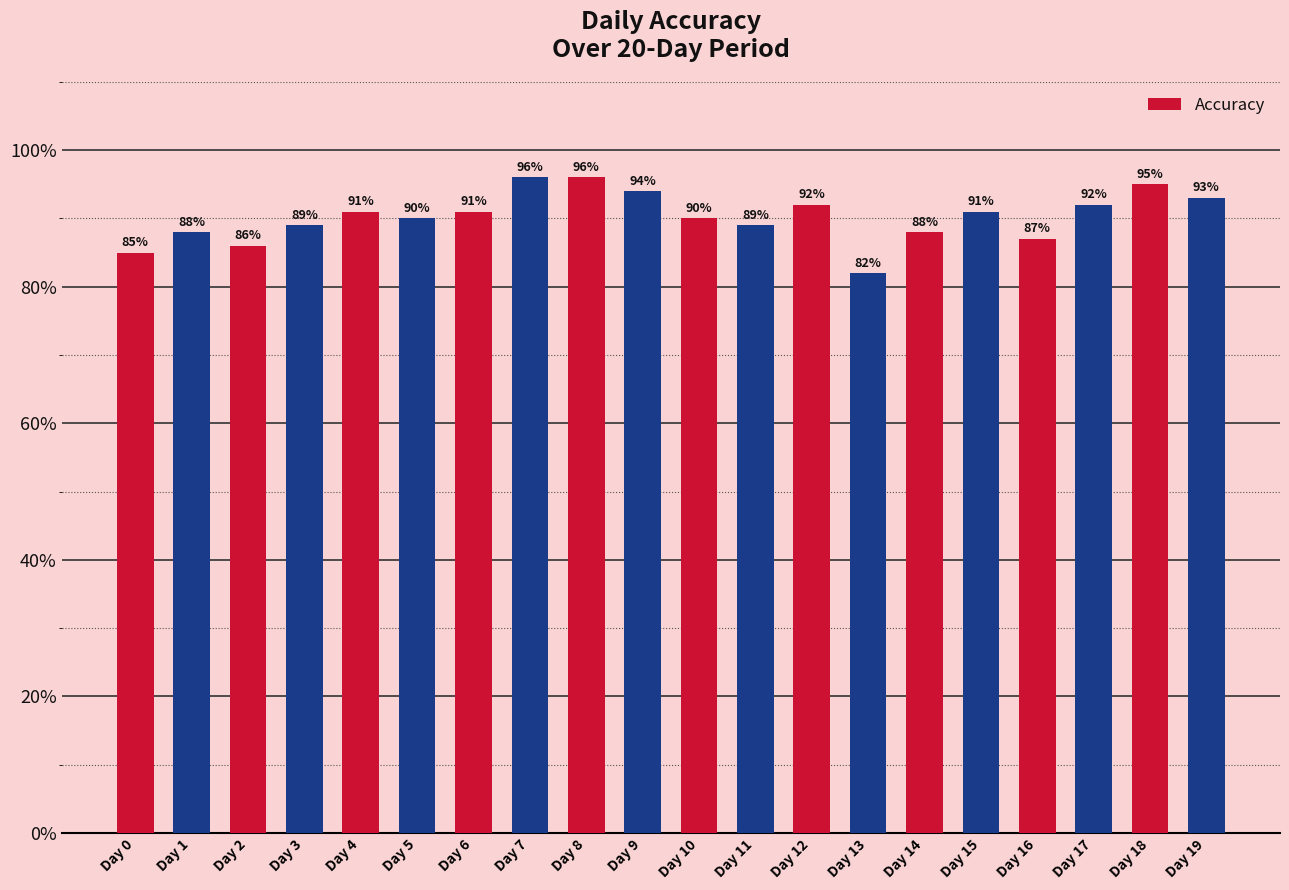

What is the approximate value at Day 15?

0.9